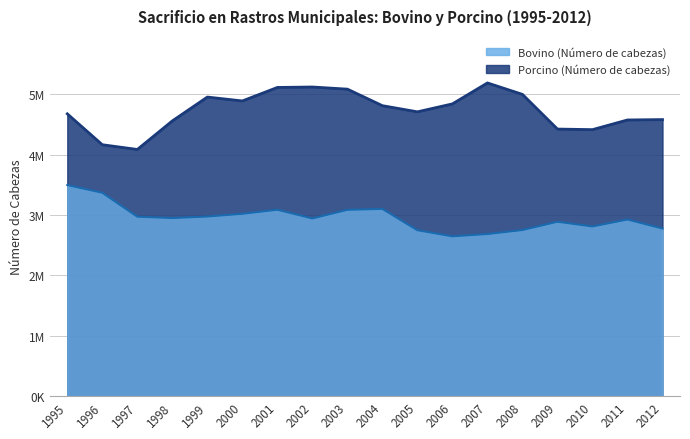

Reading right to left, extract all data points from this chart.

Bovino (Número de cabezas): 2012=2775454	2011=2924706	2010=2809604	2009=2887745	2008=2750697	2007=2684407	2006=2646449	2005=2747560	2004=3100150	2003=3084837	2002=2942270	2001=3086651	2000=3018923	1999=2974040	1998=2949238	1997=2971414	1996=3367876	1995=3495305
Porcino (Número de cabezas): 2012=4578654	2011=4572471	2010=4412421	2009=4421900	2008=4996003	2007=5185523	2006=4838674	2005=4707199	2004=4808893	2003=5082637	2002=5118075	2001=5110724	2000=4887316	1999=4951619	1998=4557089	1997=4084401	1996=4162559	1995=4674010